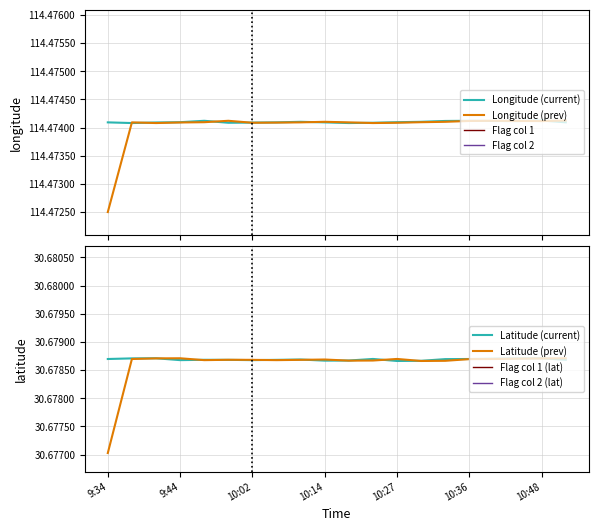

Which category has the highest value across all series?

10:48